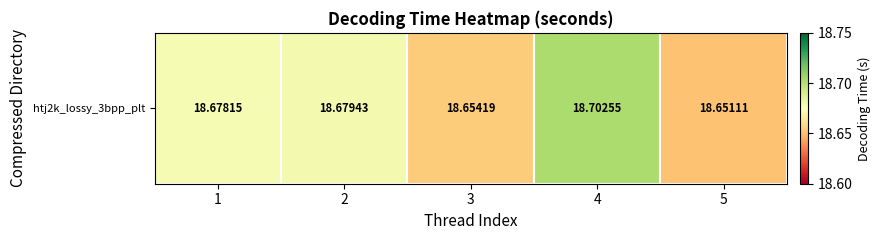

What value does the data have at 3?

18.7